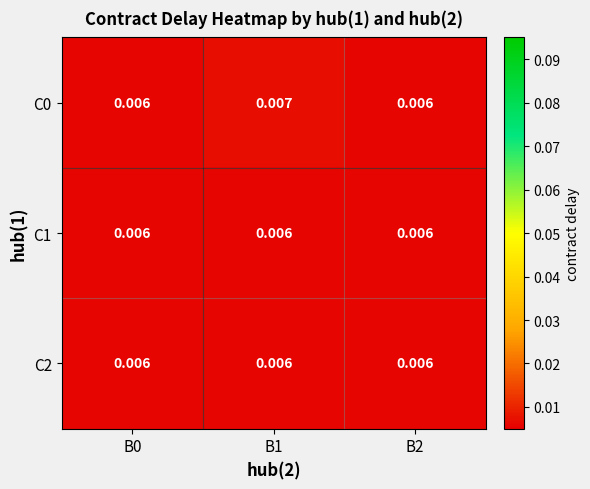

Count the number of data series in this chart.

3